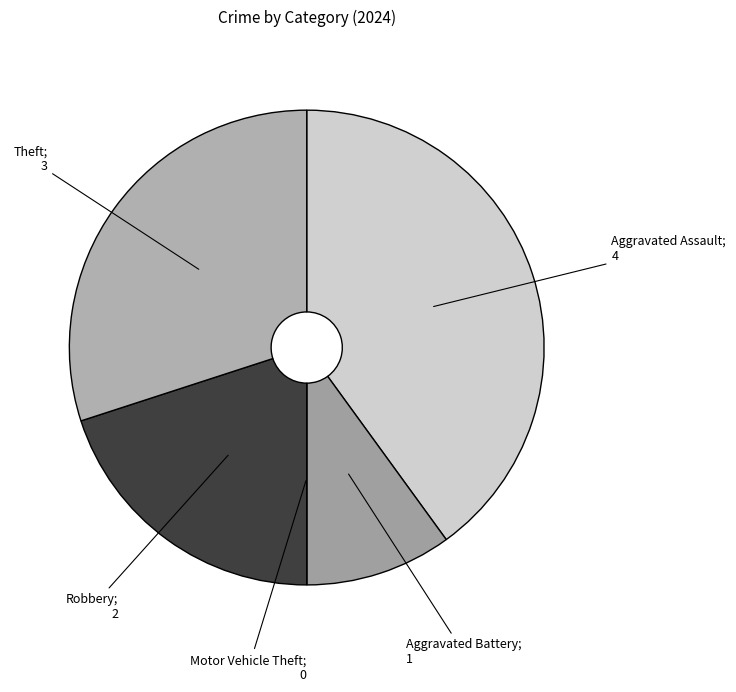

Which slice is the smallest?

Motor Vehicle Theft